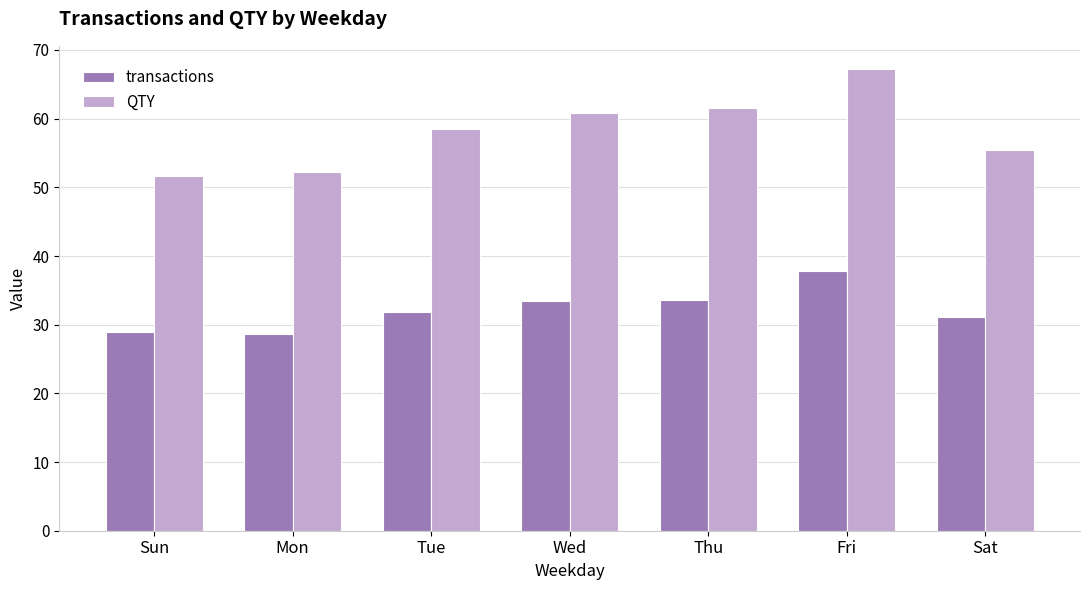

At which label does QTY reach its peak?

Fri